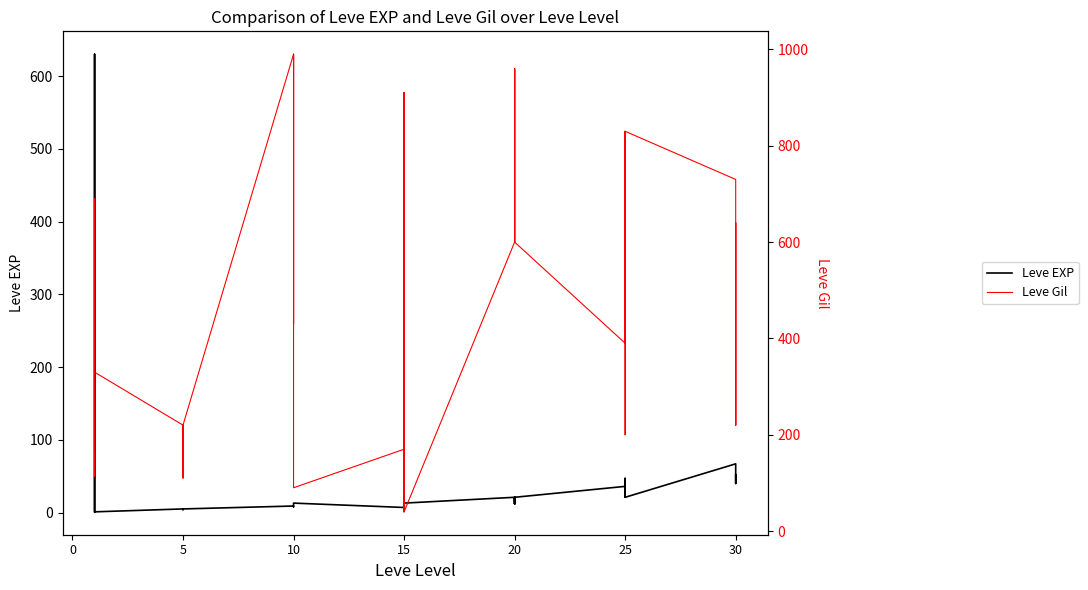

What is the sum of all Leve Gil values?

19429